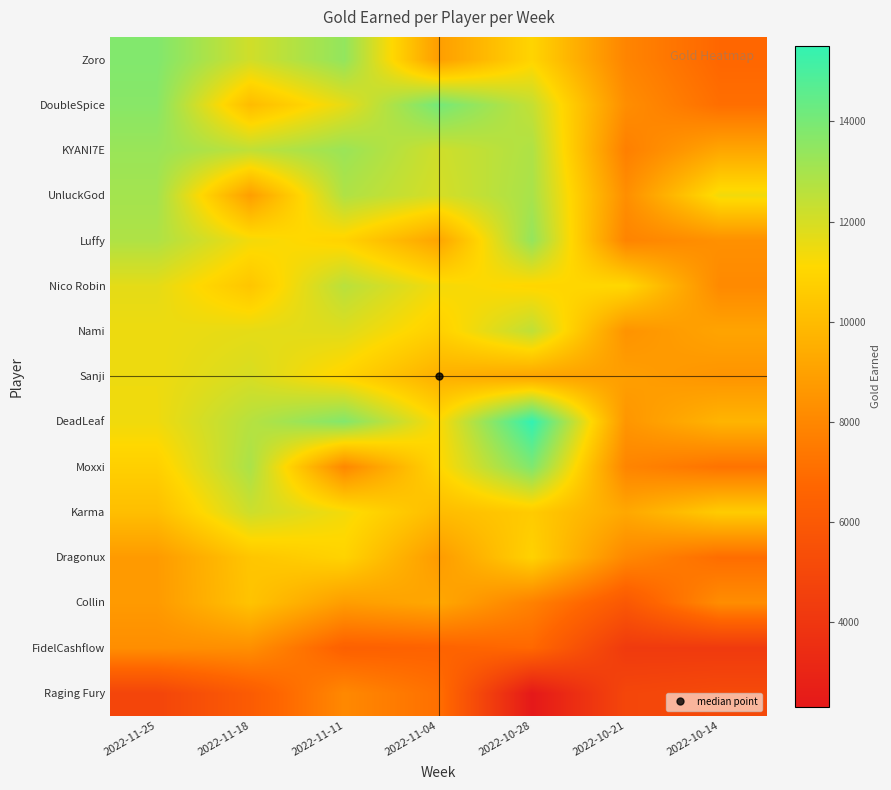

List the series in order of their peak value, lowest first.

Raging Fury, FidelCashflow, Collin, Dragonux, Sanji, Karma, Nami, Nico Robin, UnluckGod, KYANI7E, Luffy, Zoro, Moxxi, DoubleSpice, DeadLeaf